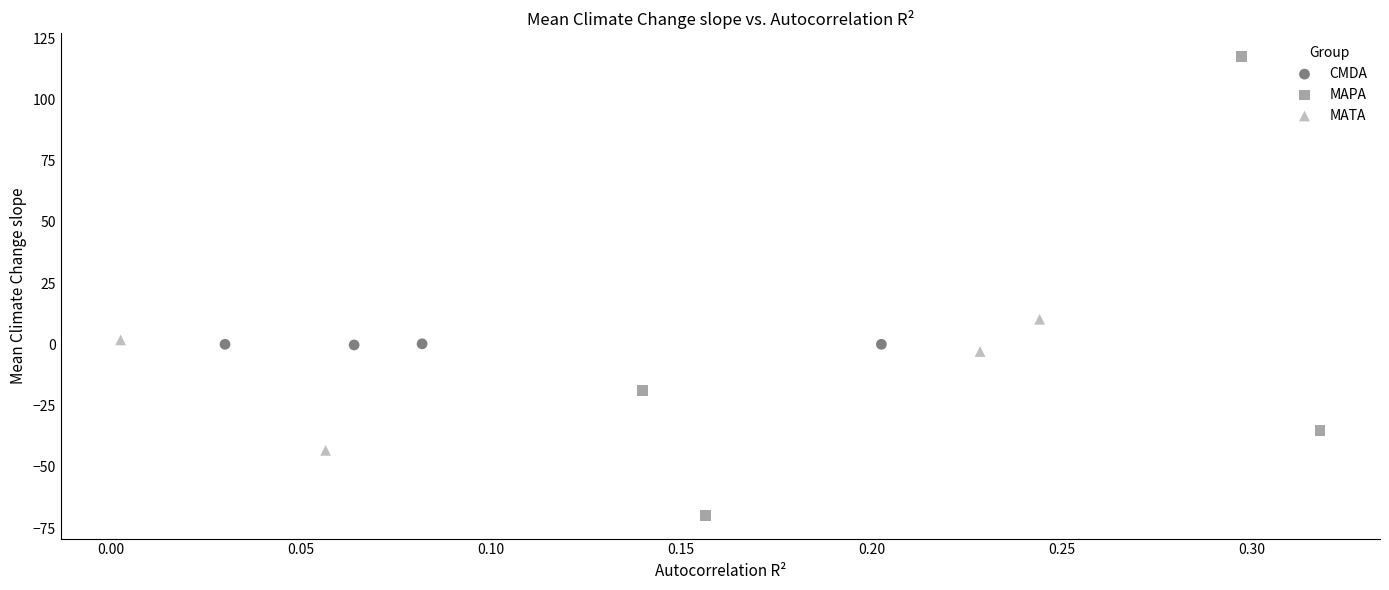

Which series reaches the minimum Y coordinate?

MAPA